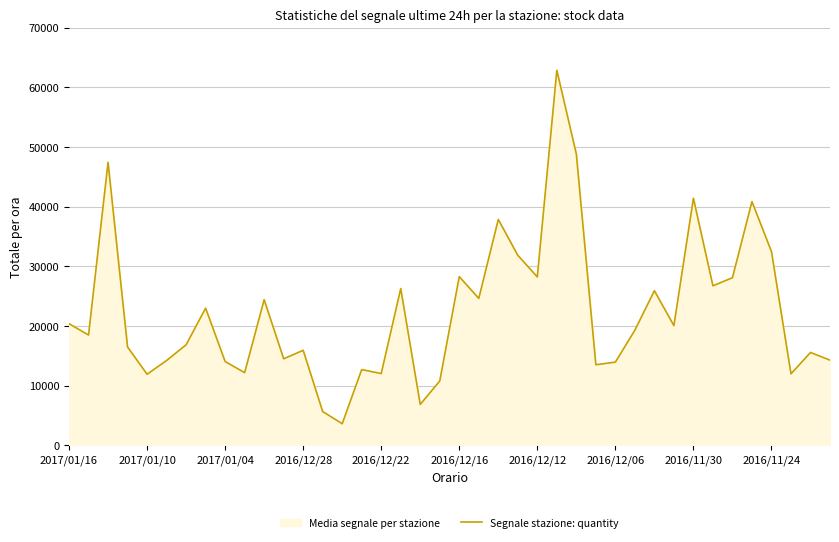

What is the greatest value displayed?

62846